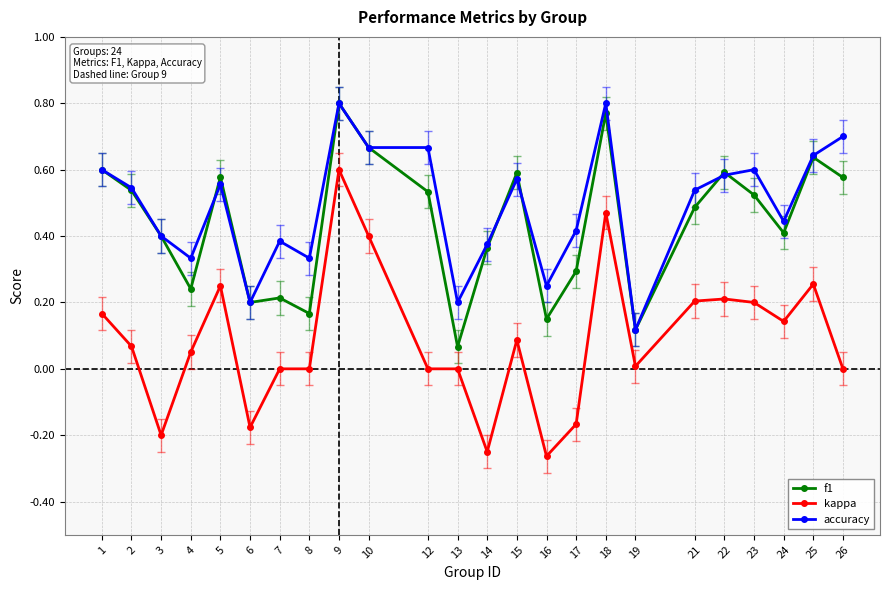

Where is the first local minimum for accuracy?

4